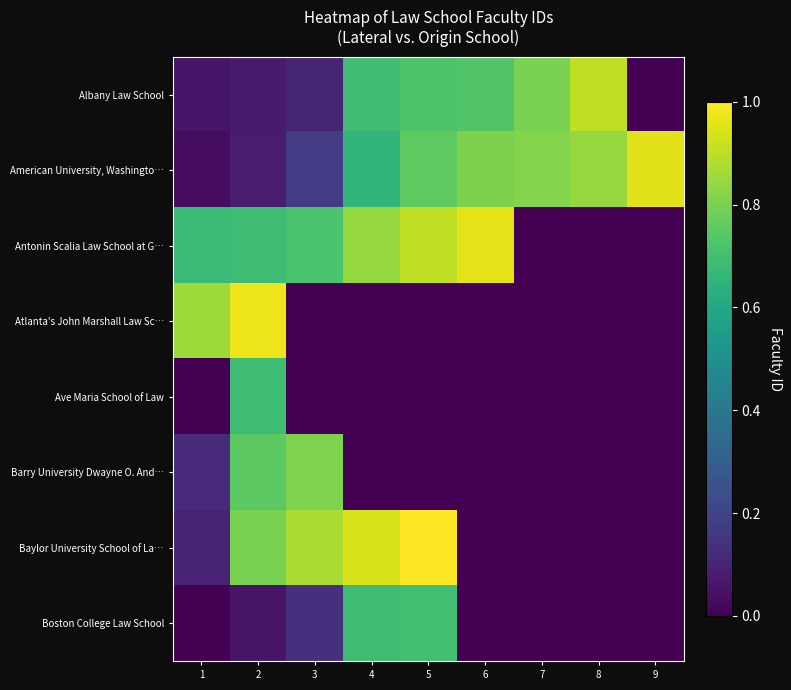

Reading left to right, extract all data points from this chart.

Albany Law School: 1=0.1	2=0.1	3=0.1	4=0.7	5=0.7	6=0.7	7=0.8	8=0.9	9=0.0
American University, Washingto…: 1=0.0	2=0.1	3=0.2	4=0.7	5=0.8	6=0.8	7=0.8	8=0.8	9=1.0
Antonin Scalia Law School at G…: 1=0.7	2=0.7	3=0.7	4=0.8	5=0.9	6=1.0	7=0.0	8=0.0	9=0.0
Atlanta's John Marshall Law Sc…: 1=0.9	2=1.0	3=0.0	4=0.0	5=0.0	6=0.0	7=0.0	8=0.0	9=0.0
Ave Maria School of Law: 1=0.0	2=0.7	3=0.0	4=0.0	5=0.0	6=0.0	7=0.0	8=0.0	9=0.0
Barry University Dwayne O. And…: 1=0.1	2=0.7	3=0.8	4=0.0	5=0.0	6=0.0	7=0.0	8=0.0	9=0.0
Baylor University School of La…: 1=0.1	2=0.8	3=0.9	4=0.9	5=1.0	6=0.0	7=0.0	8=0.0	9=0.0
Boston College Law School: 1=0.0	2=0.1	3=0.1	4=0.7	5=0.7	6=0.0	7=0.0	8=0.0	9=0.0